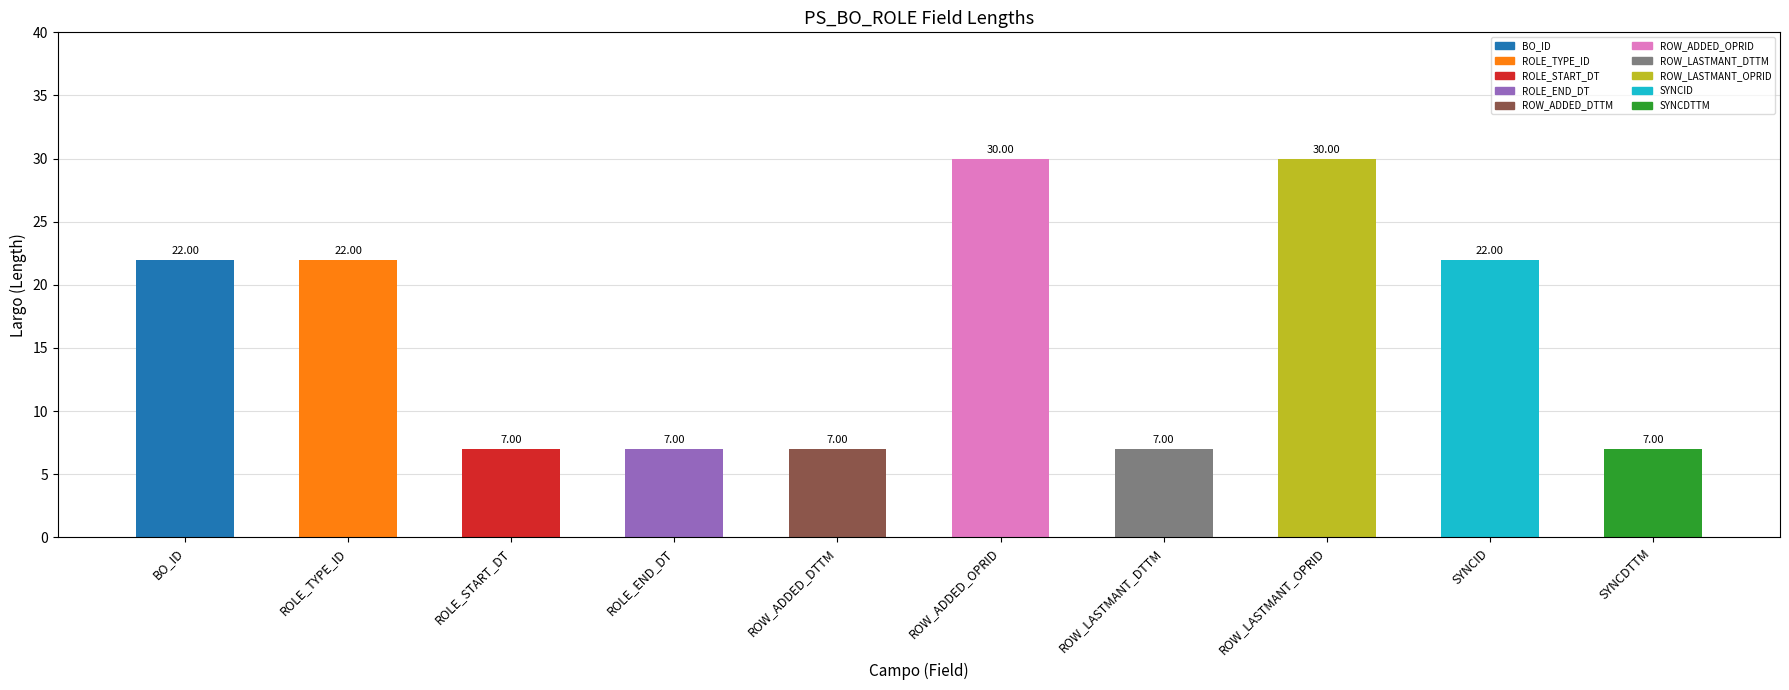

How many data points does each series have?

10